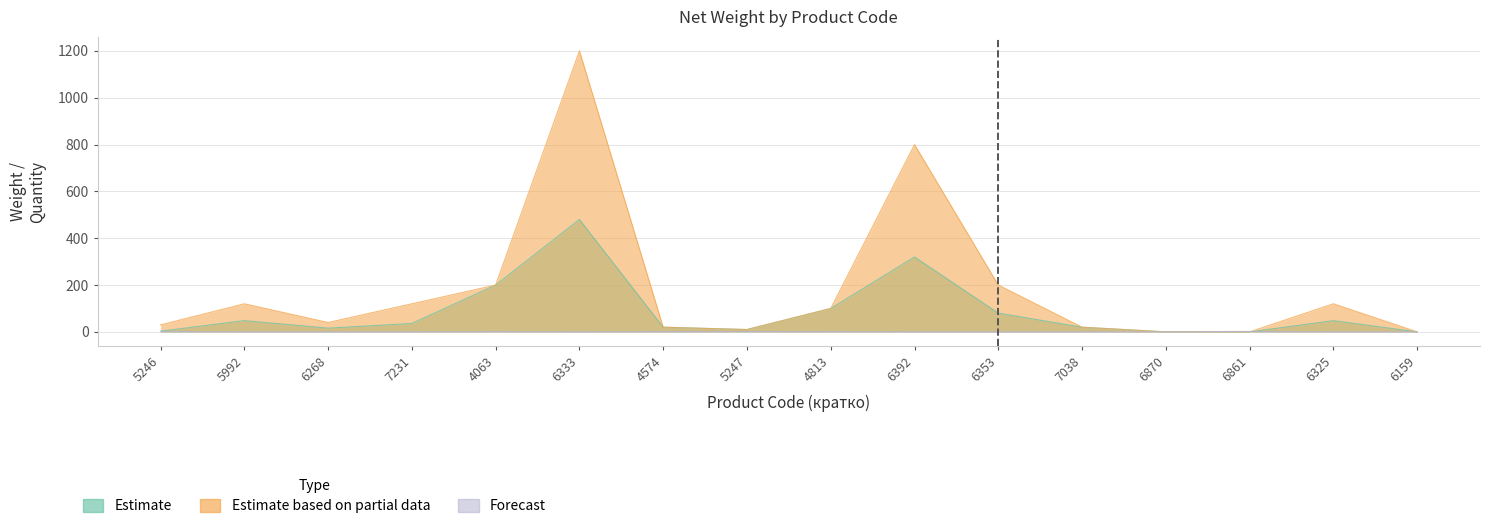

Is the value of Forecast at 4813 greater than the value of Estimate at 6333?

No